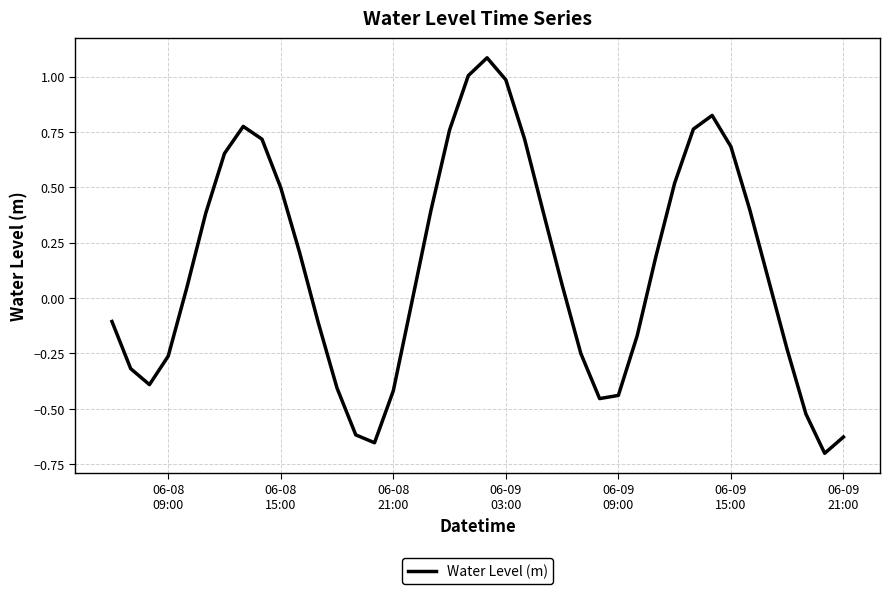

What is the maximum value shown in the chart?

1.1